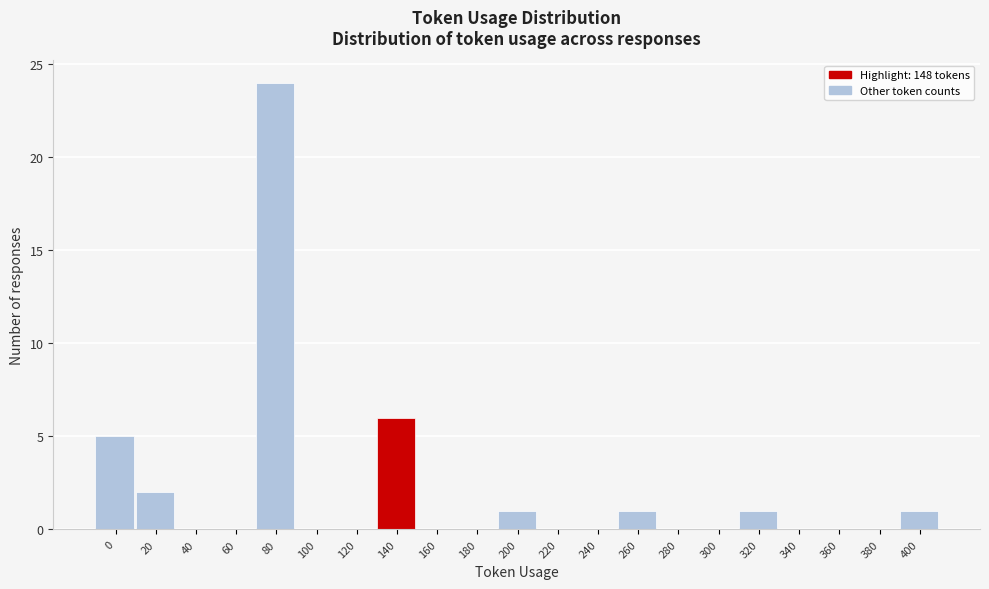

Reading right to left, what are all the values shown in this chart?

400=1	380=0	360=0	340=0	320=1	300=0	280=0	260=1	240=0	220=0	200=1	180=0	160=0	140=6	120=0	100=0	80=24	60=0	40=0	20=2	0=5